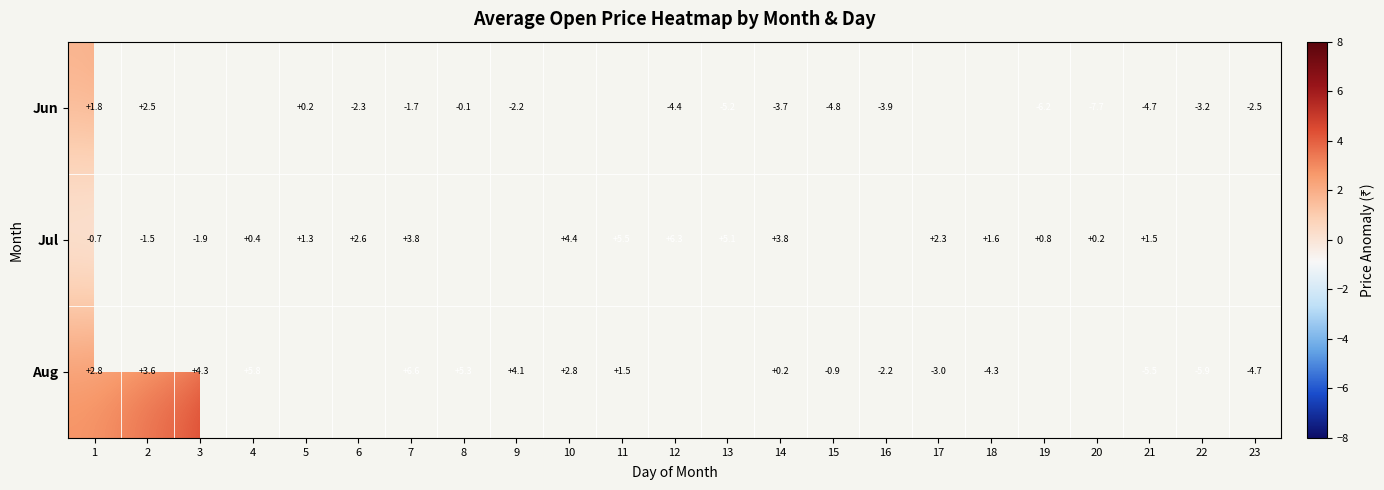

What is the difference between the Jun values at 12 and 22?

1.2